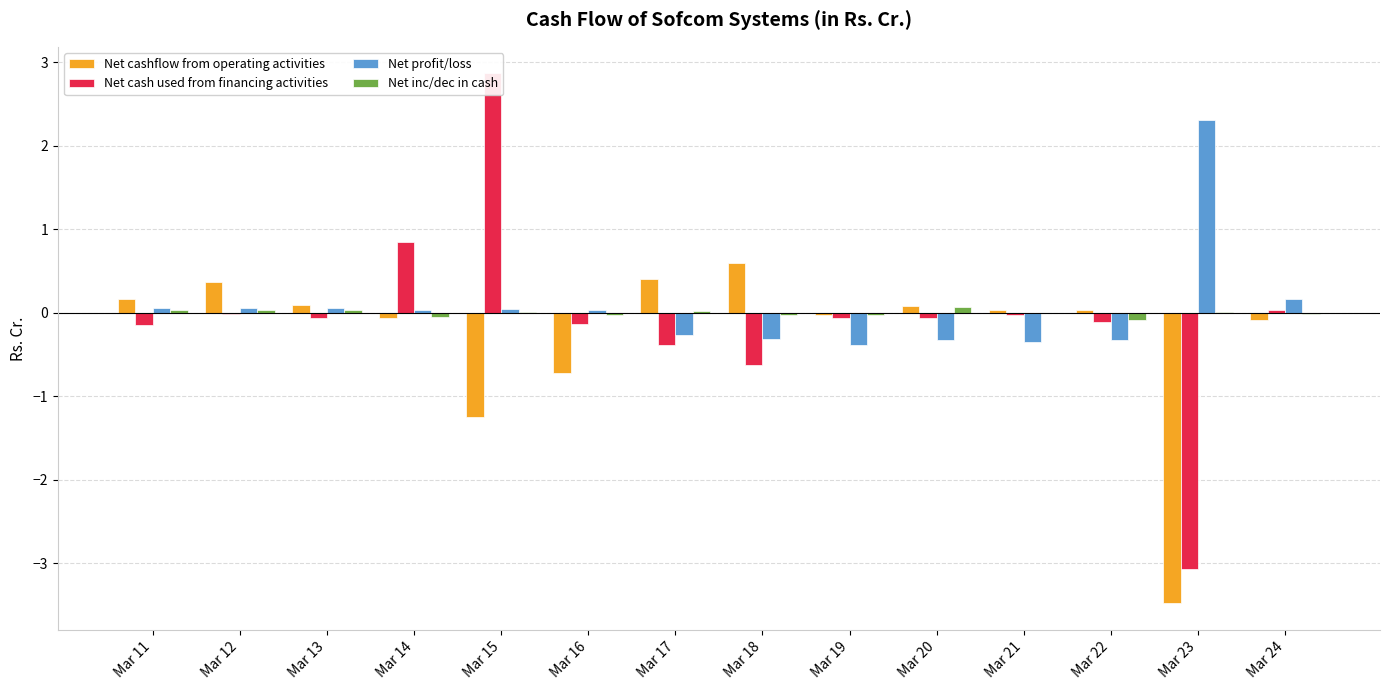

True or false: Net inc/dec in cash has a value of 0.0 at Mar 12.

True